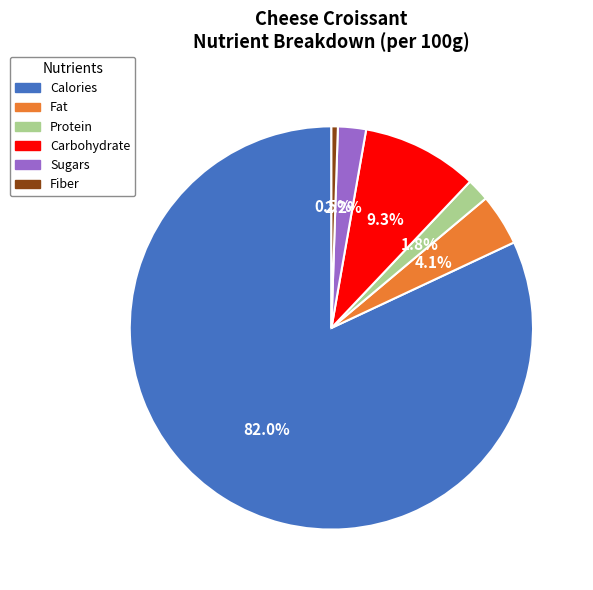

Is it true that Protein is 2% of the pie?

True